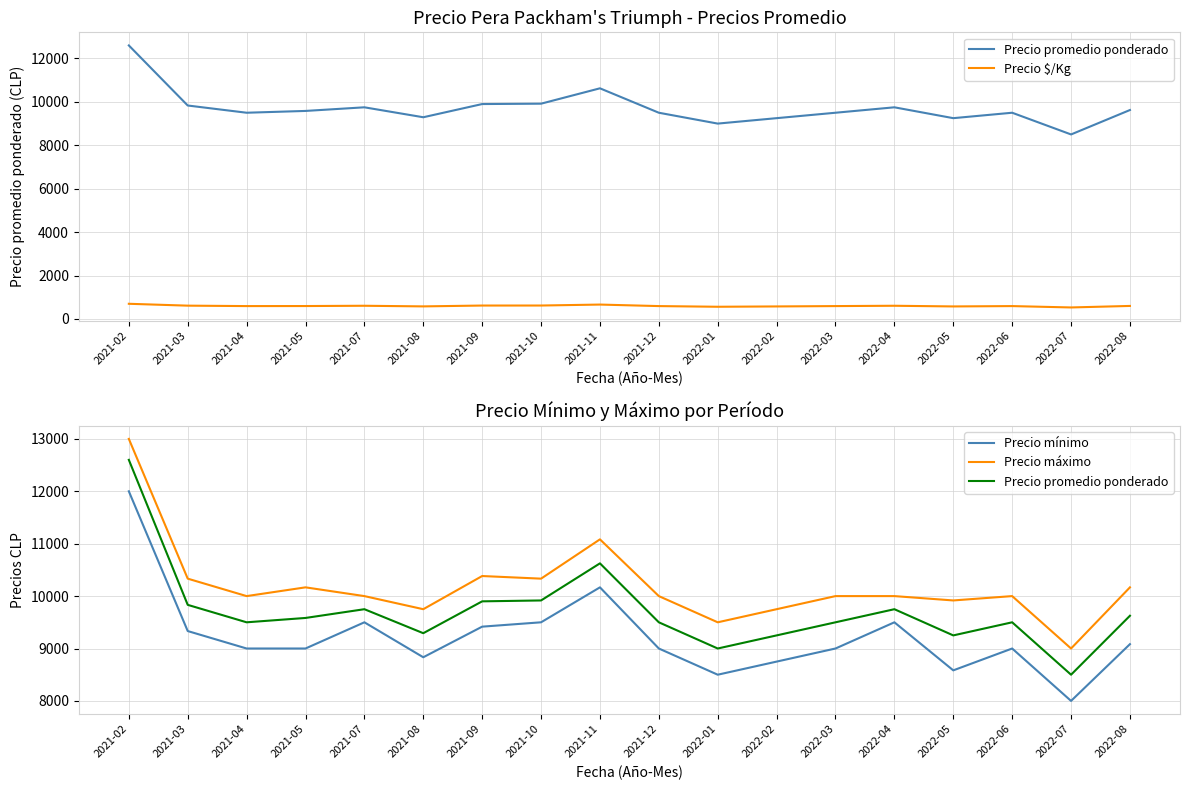

What is the total value across all series at 2022-04?

29859